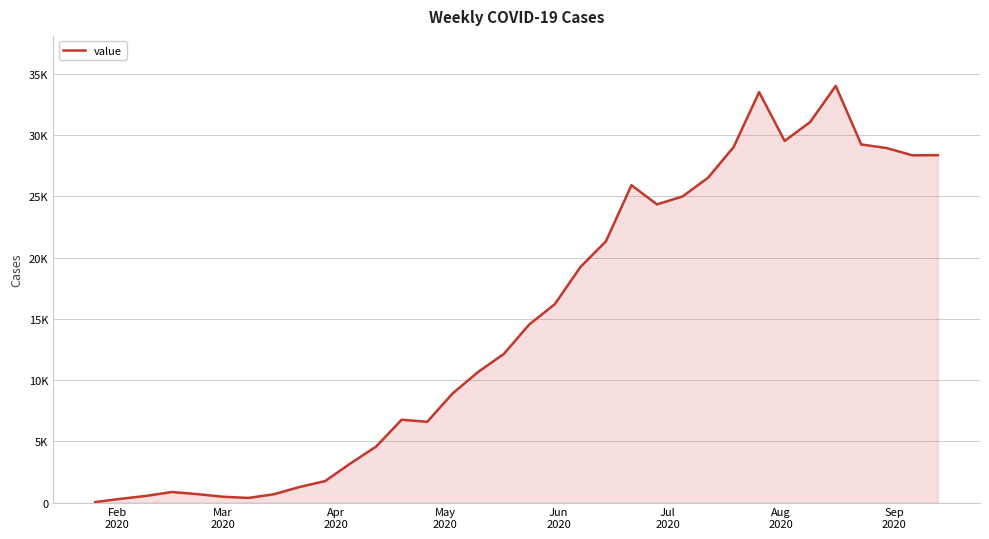

What is the value of the 17th point from the left?

12132